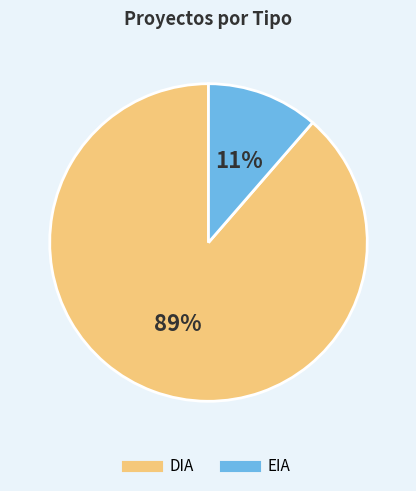

Rank the categories by value from highest to lowest.

DIA, EIA